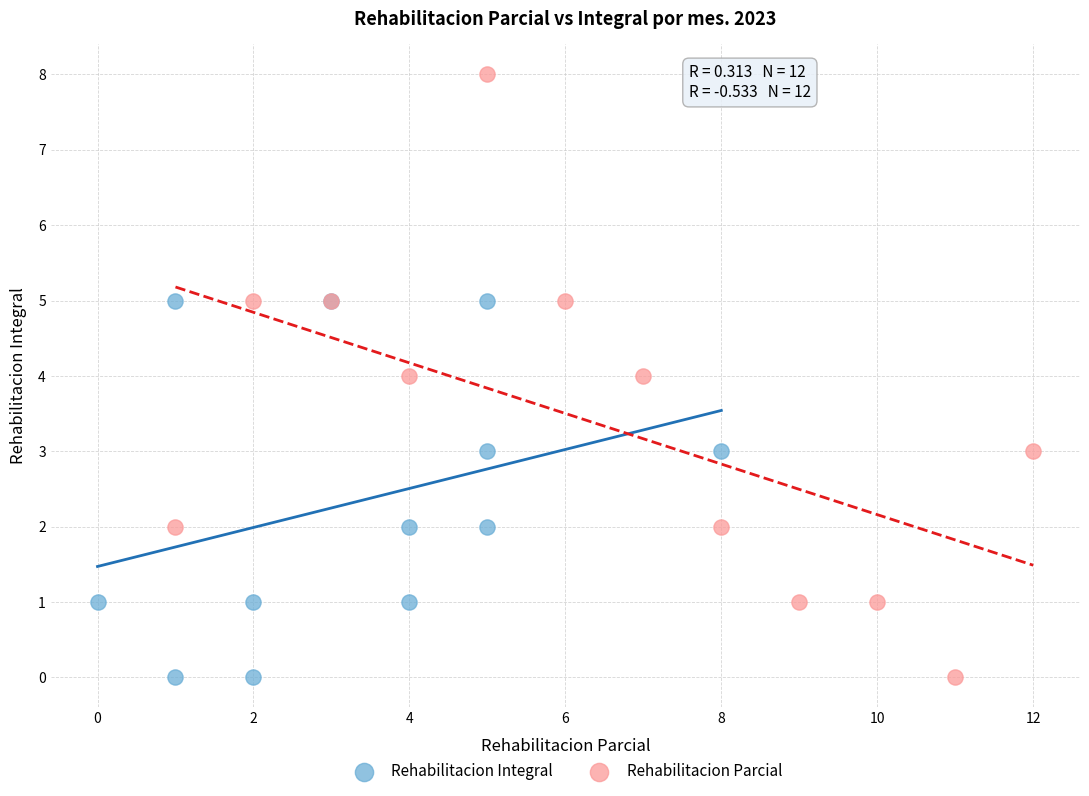

What are all the series names shown in the legend?

Rehabilitacion Integral, Rehabilitacion Parcial